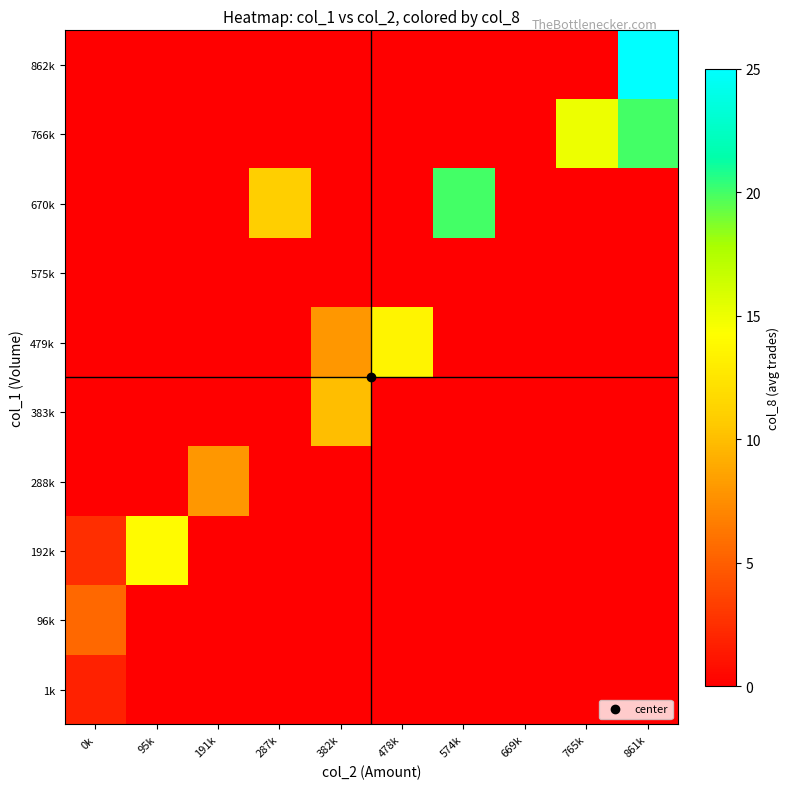

What is the total value across all series at 574k?

20.0